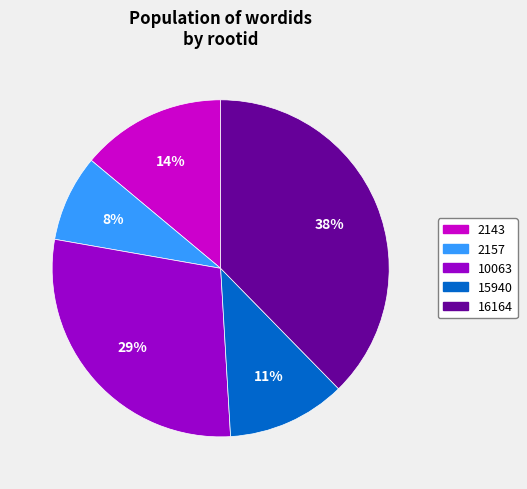

Does any single category account for the majority?

No